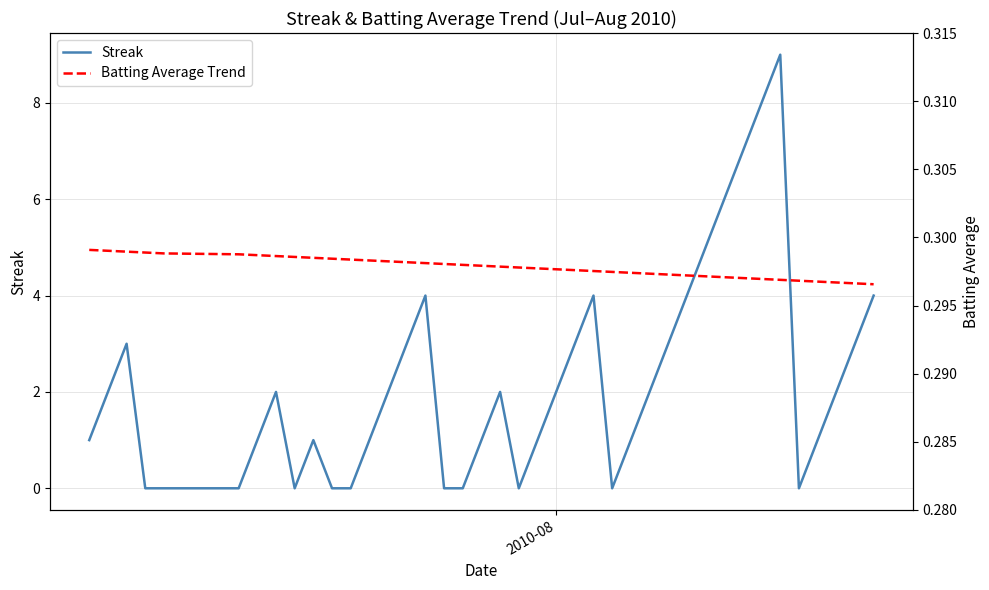

Reading left to right, what are all the values shown in this chart?

Streak: 1.0	2.0	3.0	0.0	0.0	0.0	1.0	2.0	0.0	1.0	0.0	0.0	1.0	2.0	3.0	4.0	0.0	0.0	1.0	2.0	0.0	1.0	2.0	3.0	4.0	0.0	1.0	2.0	3.0	4.0	5.0	6.0	7.0	8.0	9.0	0.0	1.0	2.0	3.0	4.0
Batting Average Trend: 0.3	0.3	0.3	0.3	0.3	0.3	0.3	0.3	0.3	0.3	0.3	0.3	0.3	0.3	0.3	0.3	0.3	0.3	0.3	0.3	0.3	0.3	0.3	0.3	0.3	0.3	0.3	0.3	0.3	0.3	0.3	0.3	0.3	0.3	0.3	0.3	0.3	0.3	0.3	0.3